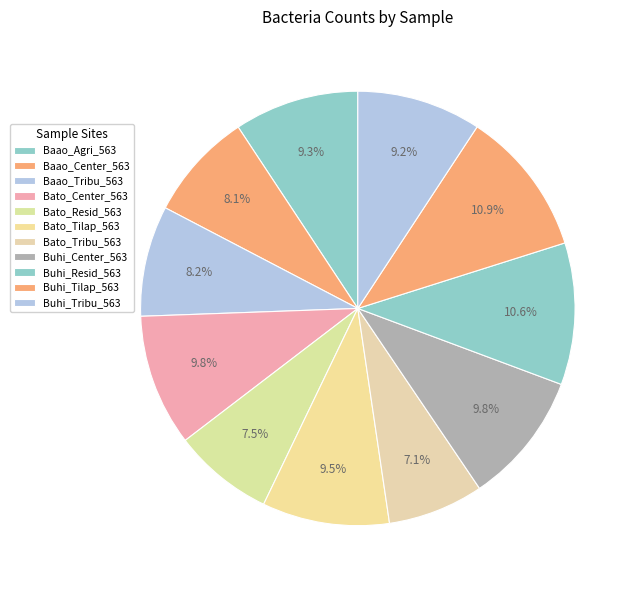

How many segments does this pie chart have?

11